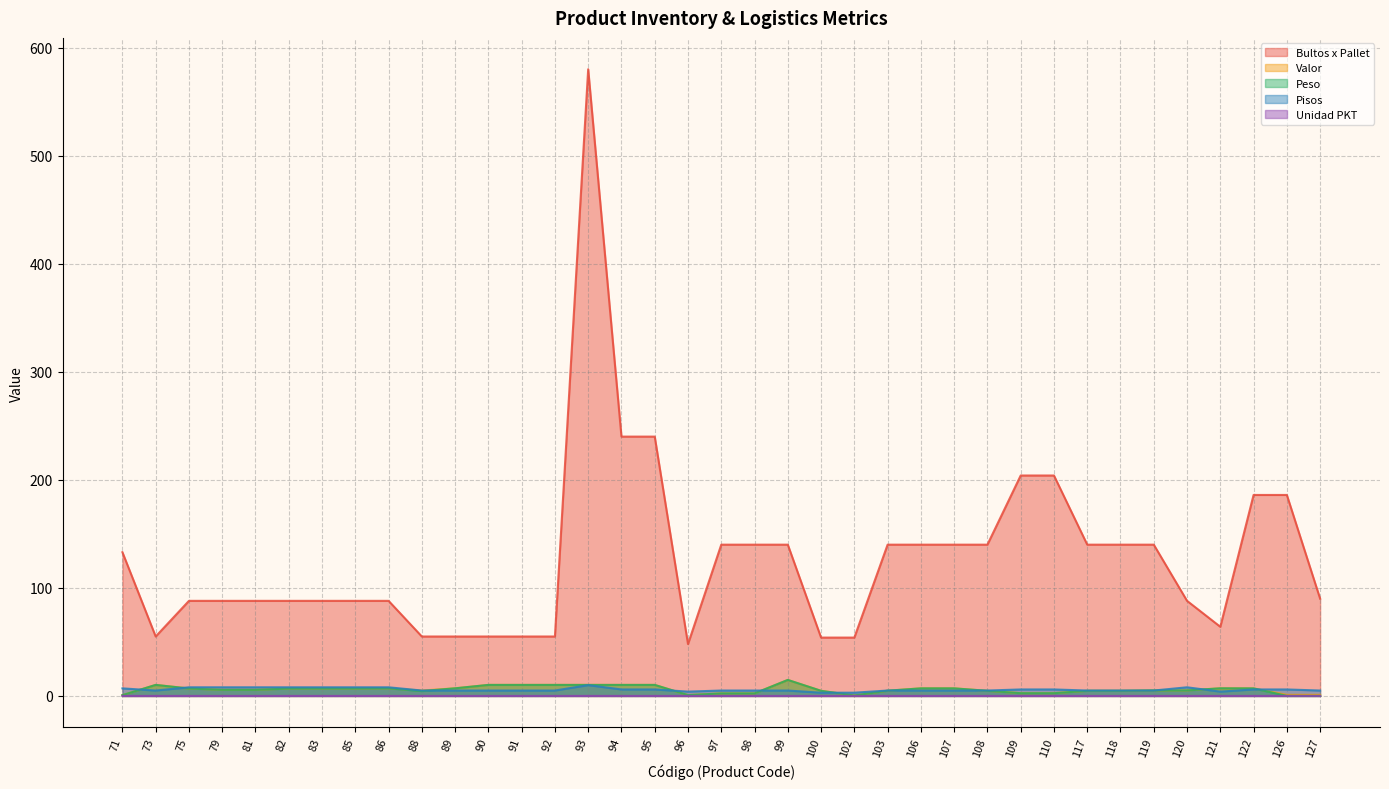

What is the maximum value for Valor?

14.8